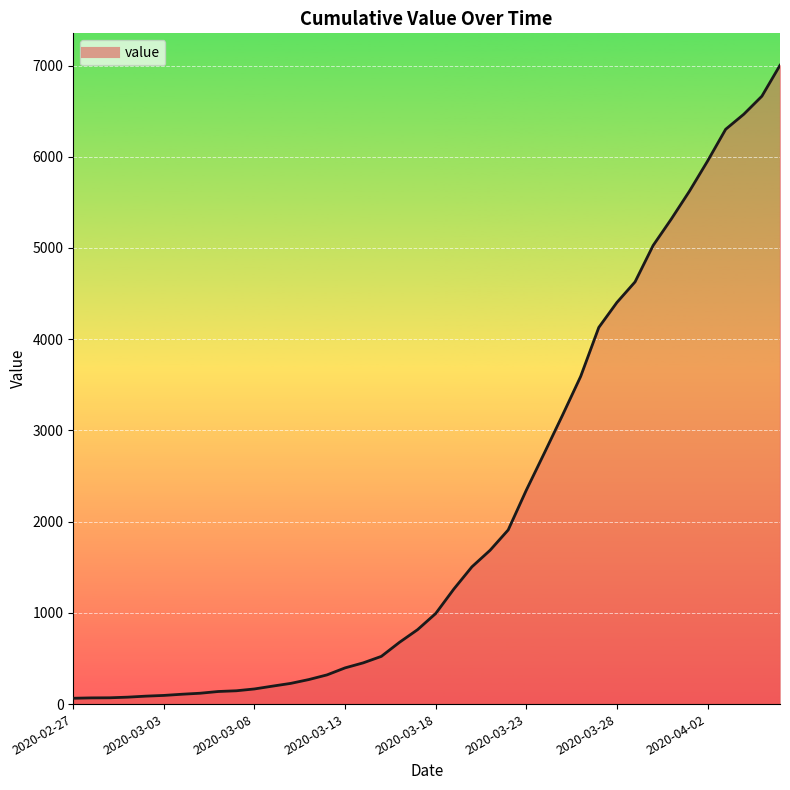

What is the greatest value displayed?

7003